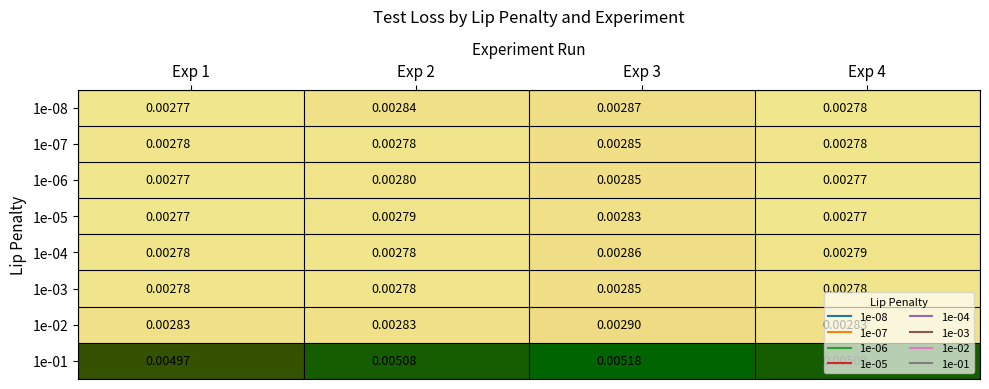

Is the value of 1e-06 at Exp 4 greater than the value of 1e-03 at Exp 1?

No